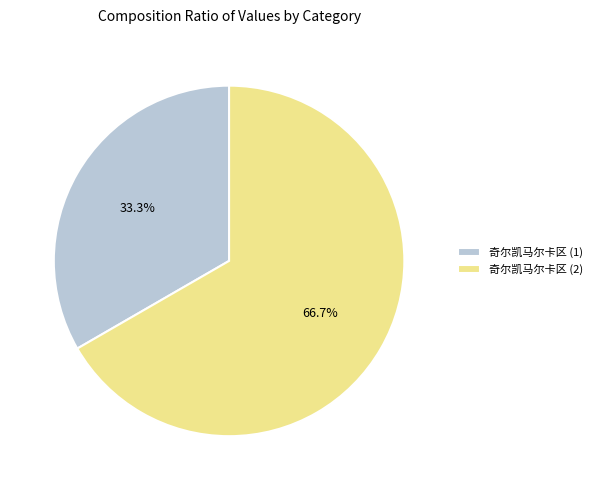

Between 奇尔凯马尔卡区 (1) and 奇尔凯马尔卡区 (2), which is larger?

奇尔凯马尔卡区 (2)